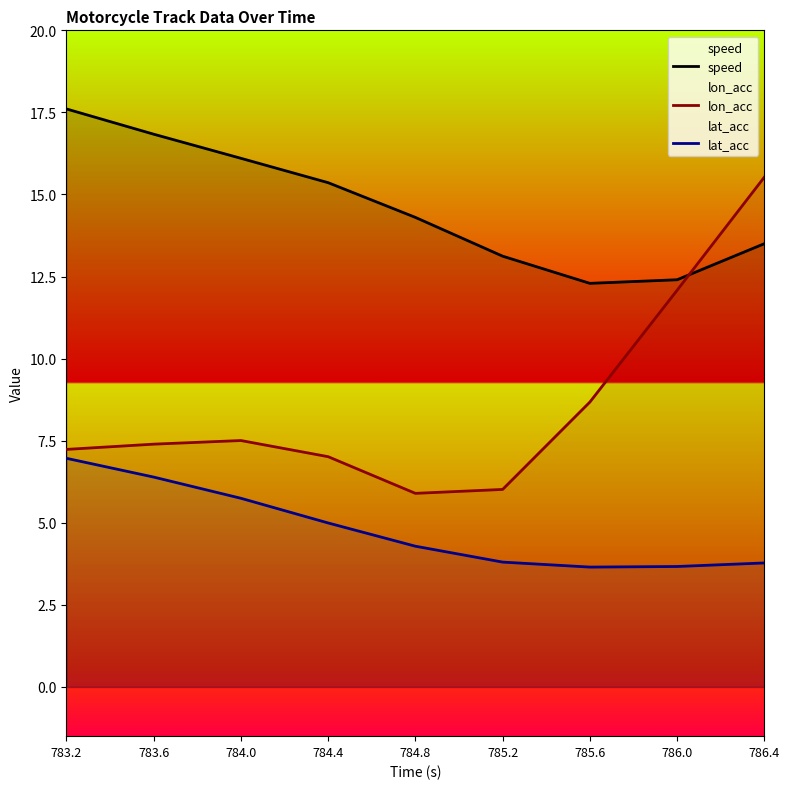

Where is lon_acc nearest to the value 10?

785.6